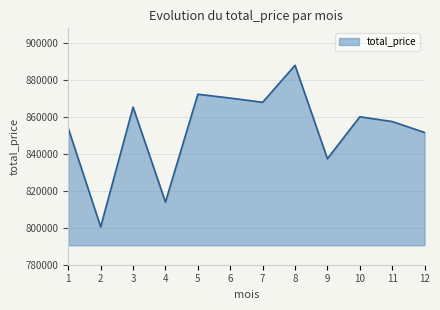

The chart shows a value of 443422 at 7. True or false?

False